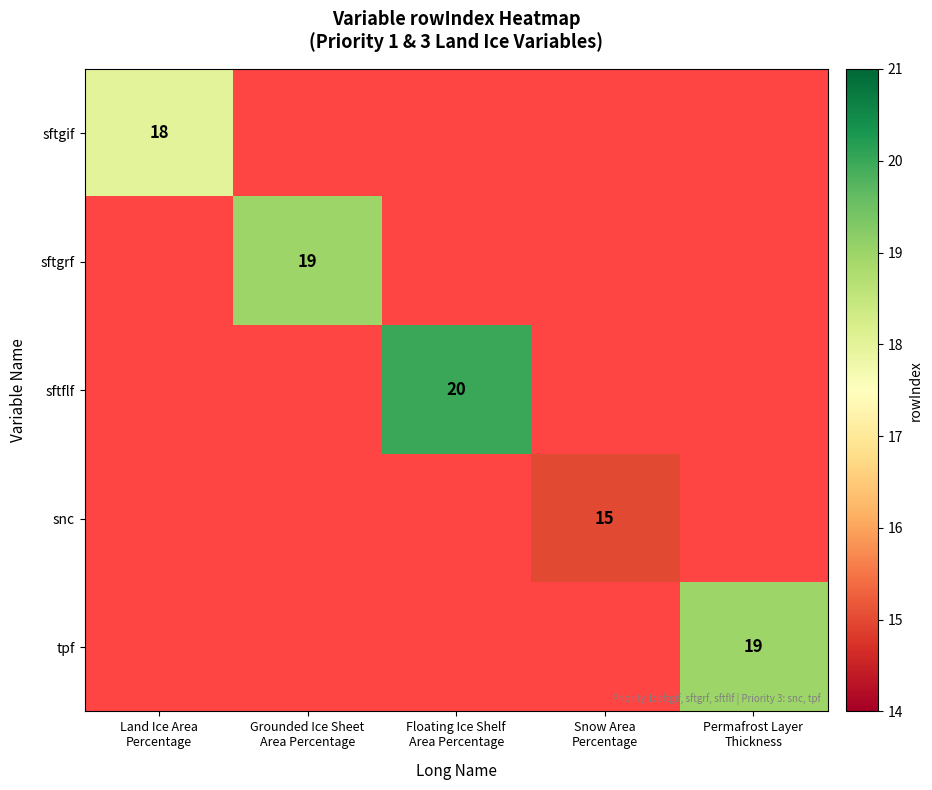

What is the greatest value displayed?

20.0